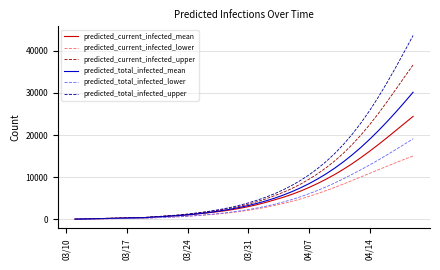

What are all the series names shown in the legend?

predicted_current_infected_mean, predicted_current_infected_lower, predicted_current_infected_upper, predicted_total_infected_mean, predicted_total_infected_lower, predicted_total_infected_upper